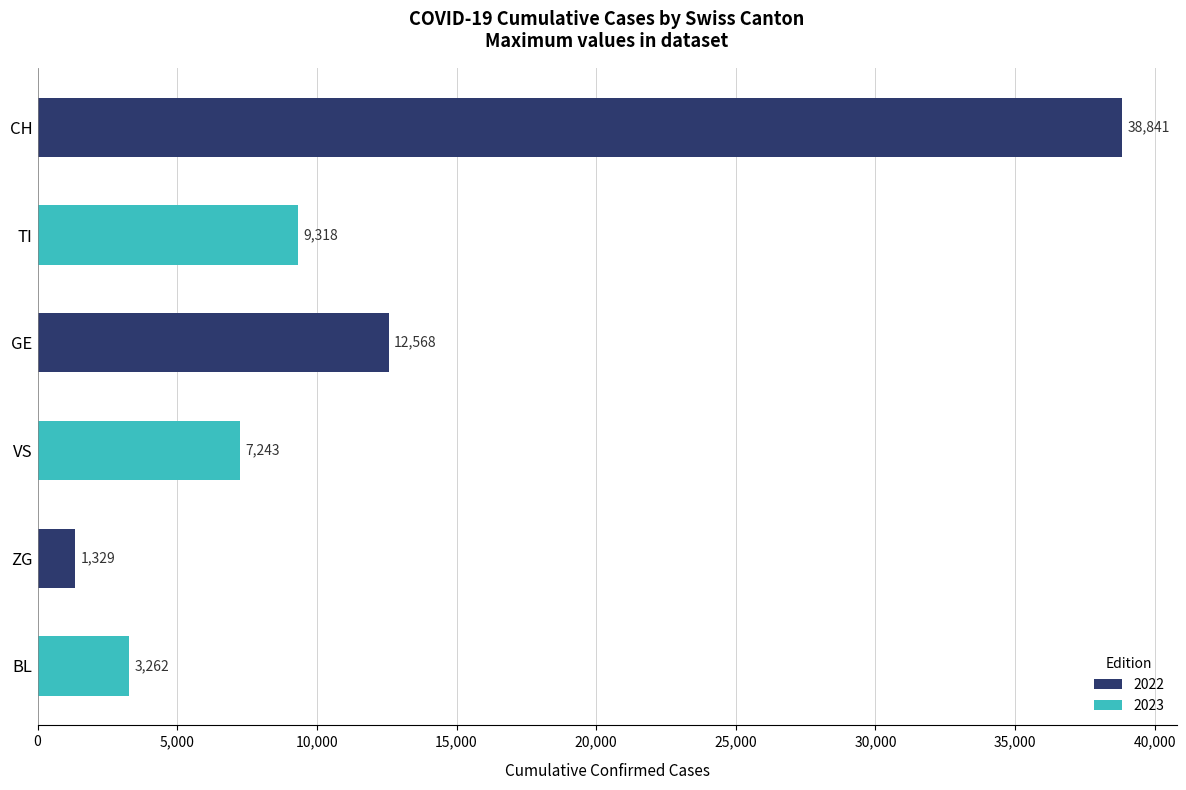

The chart shows a value of 5196 at BL. True or false?

False